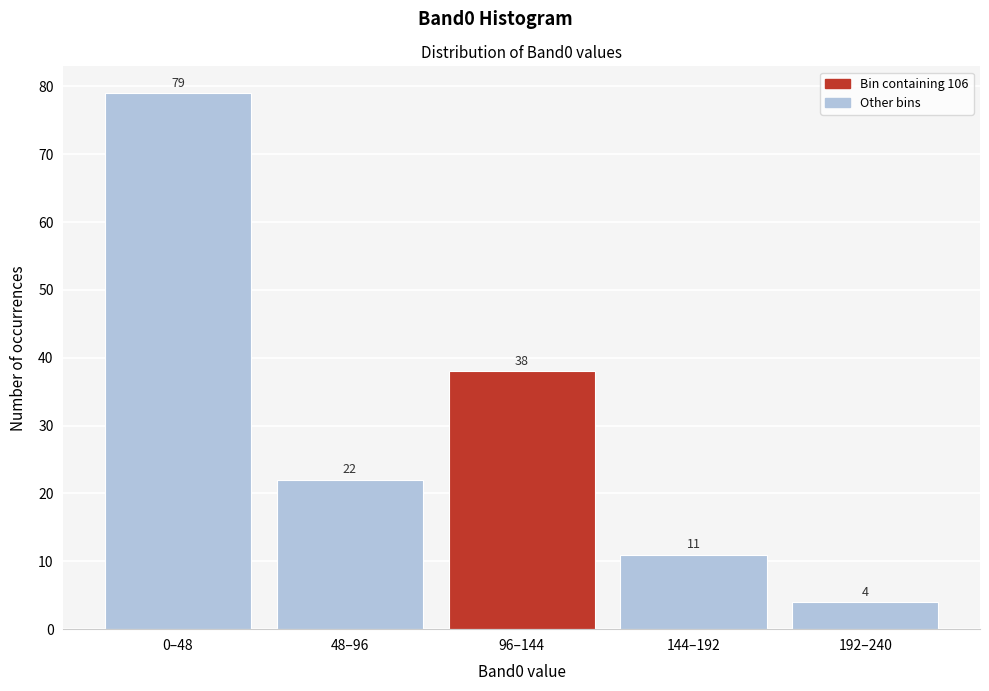

Reading right to left, extract all data points from this chart.

192–240=4	144–192=11	96–144=38	48–96=22	0–48=79